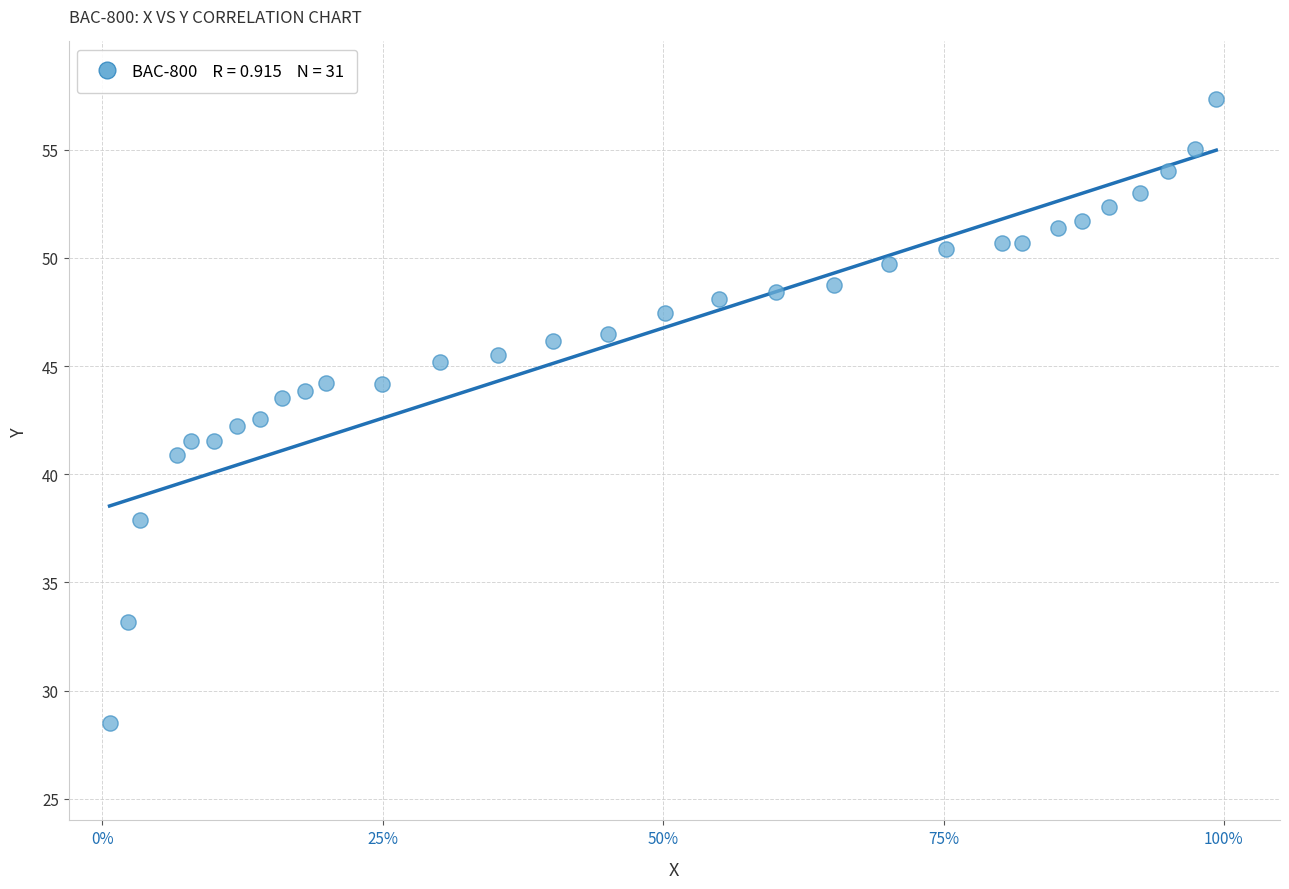

What is the range of Y values (max minus min)?

28.9